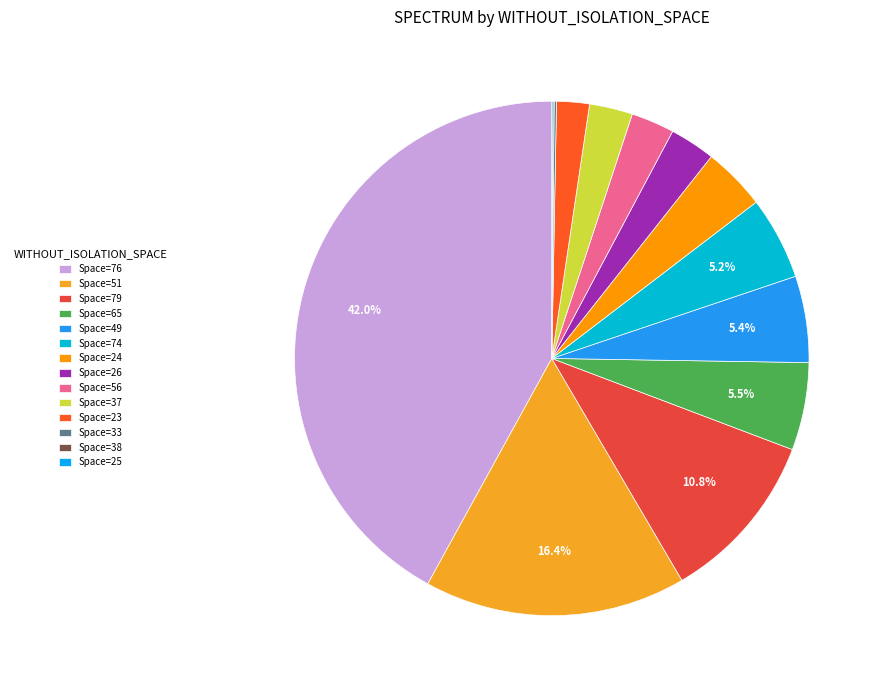

Which slice is the largest?

Space=76